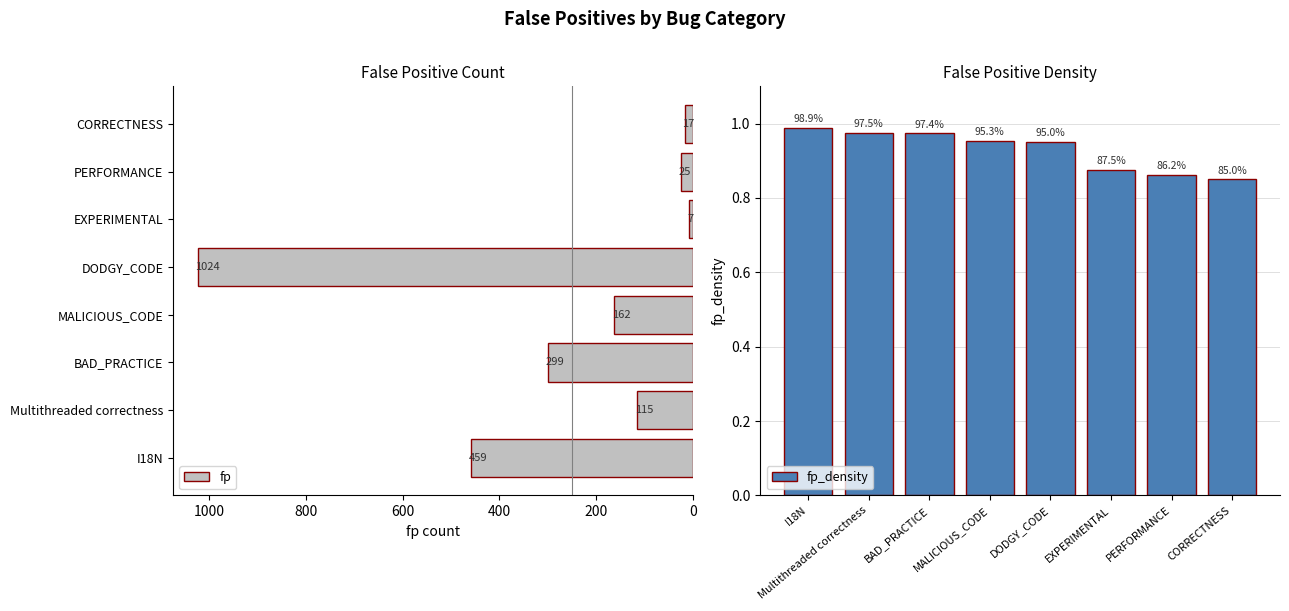

Reading left to right, list all the values displayed in this chart.

fp: 459.0	115.0	299.0	162.0	1024.0	7.0	25.0	17.0
fp_density: 1.0	1.0	1.0	1.0	0.9	0.9	0.9	0.8